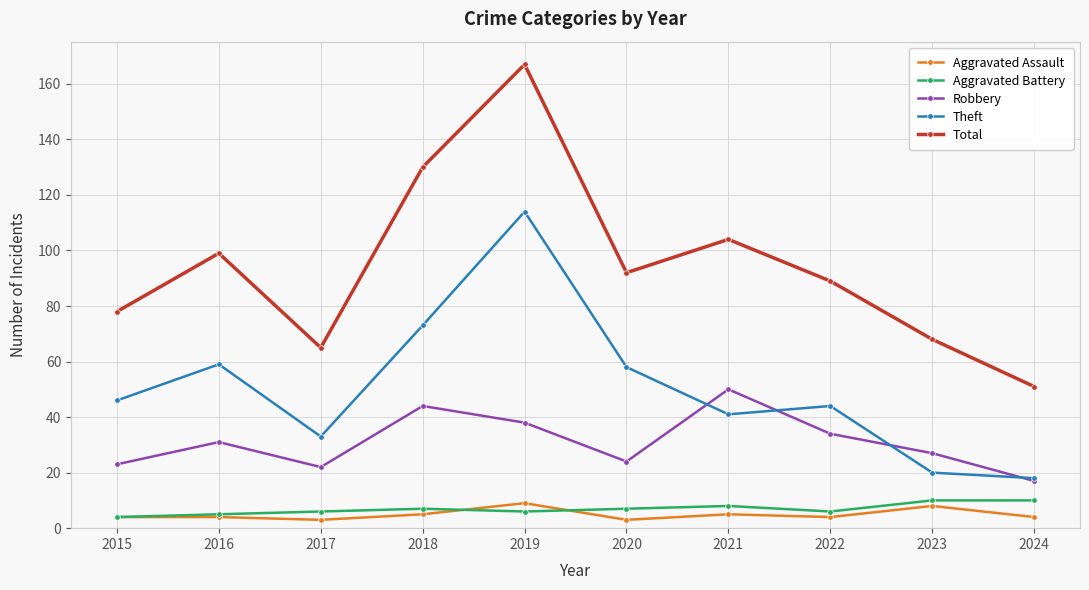

True or false: Aggravated Battery and Robbery cross at least once.

False